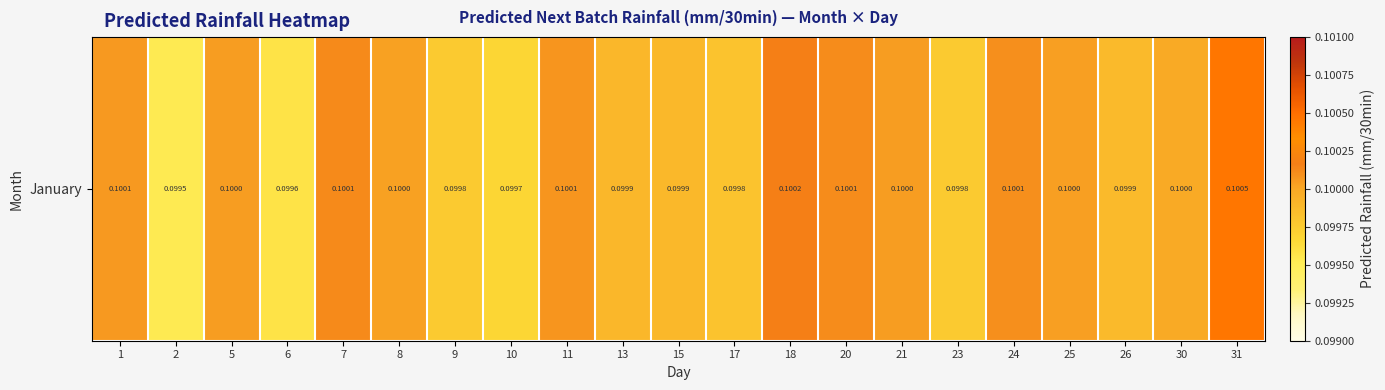

Read the value at 15.

0.1